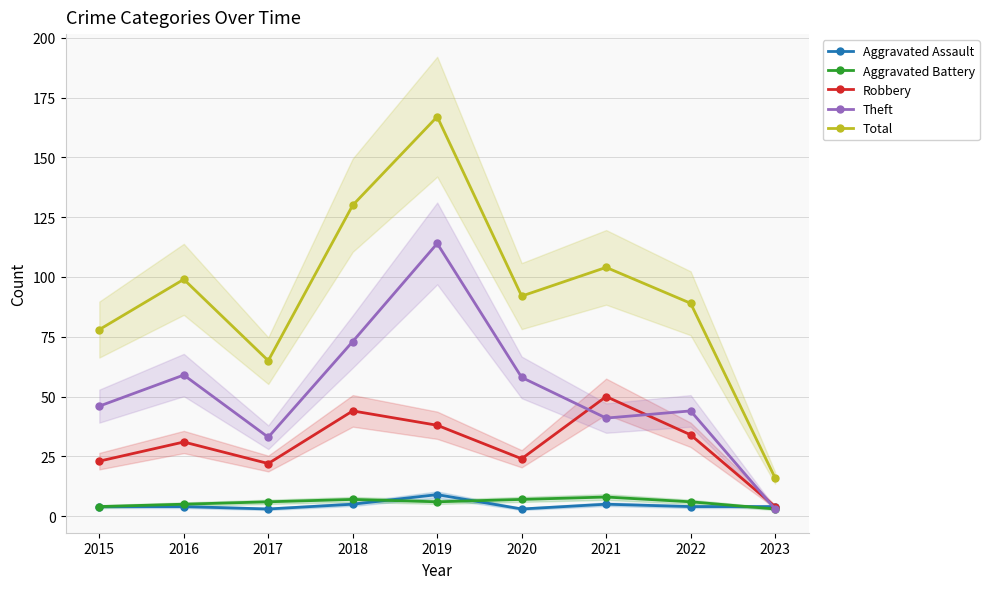

How many lines are shown in the chart?

5